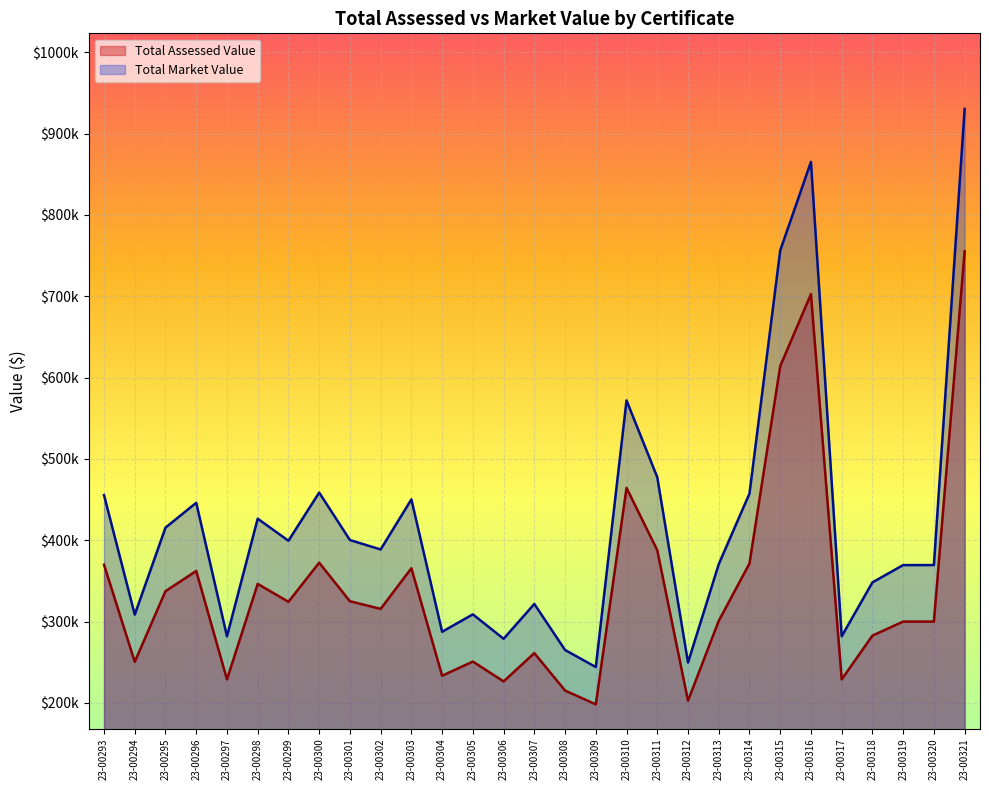

Rank the series by their average value, from lowest to highest.

Total Assessed Value, Total Market Value